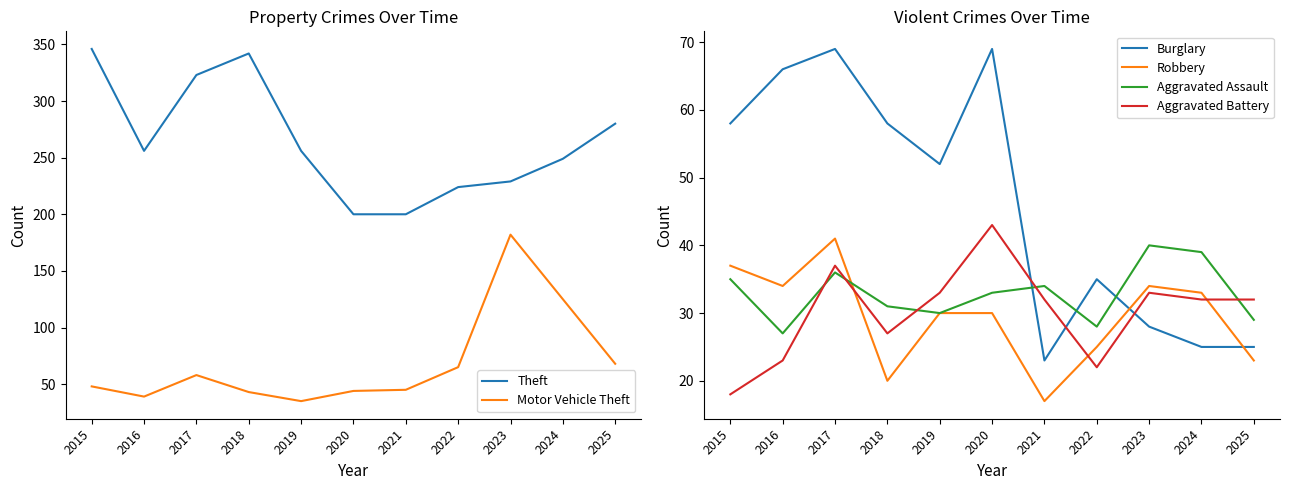

How many times do Robbery and Aggravated Assault cross each other?

1